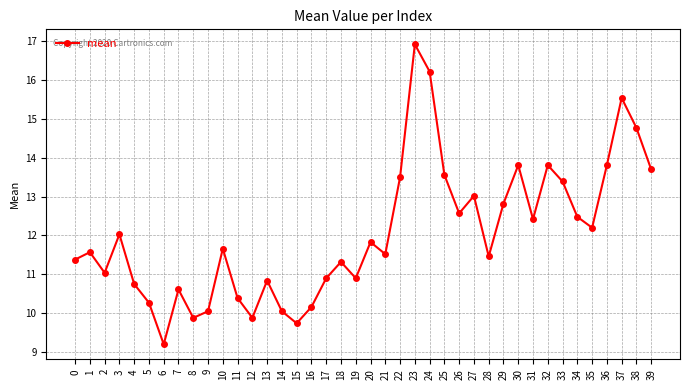

Which has a higher value, 15 or 5?

5